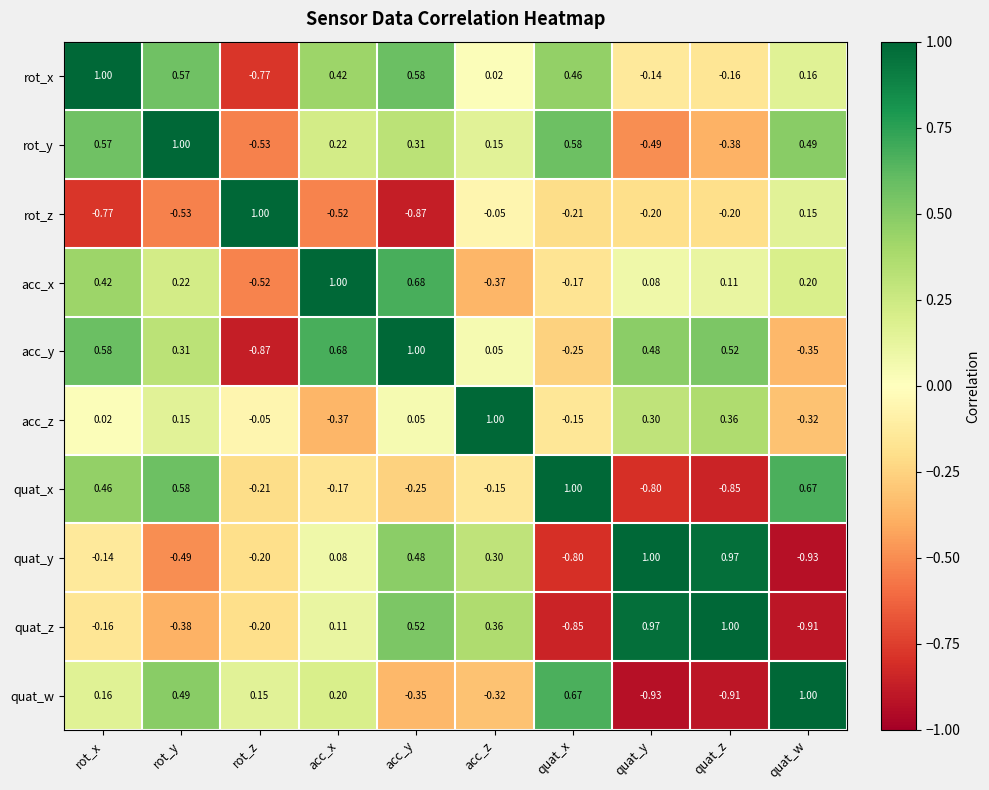

At which label is quat_w closest to 0?

rot_z